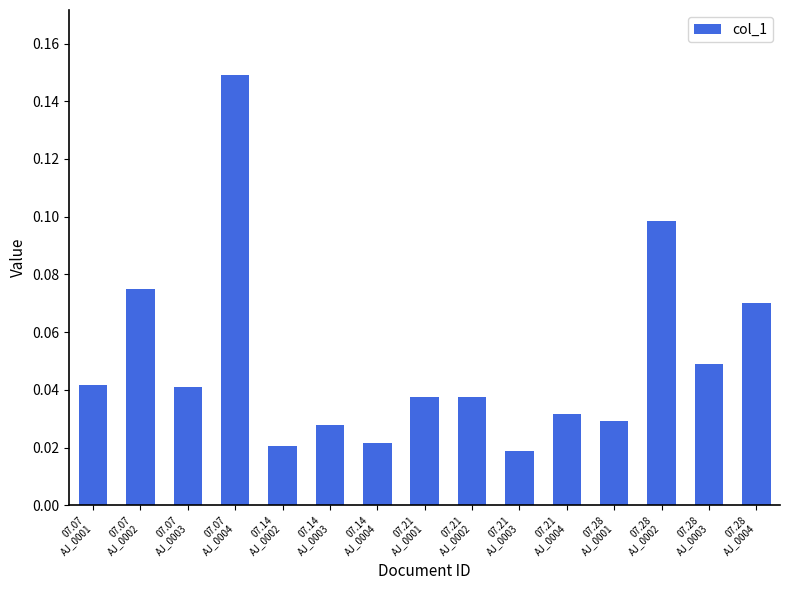

What is the sum of all values?

0.7